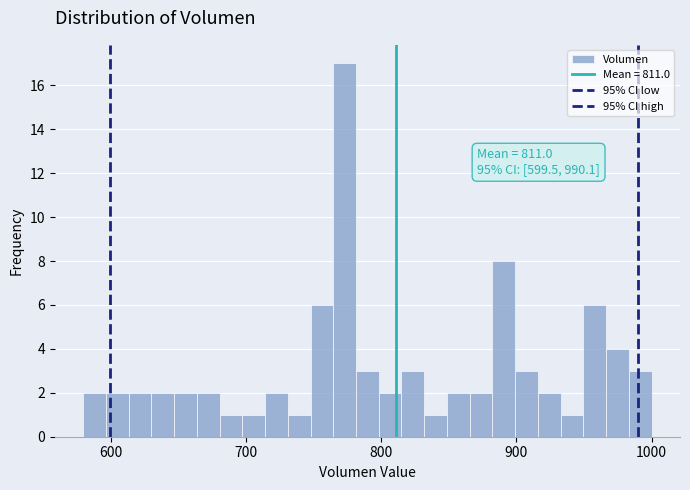

Read against the x-axis, roughly where is the centre of the tallest bar?

770